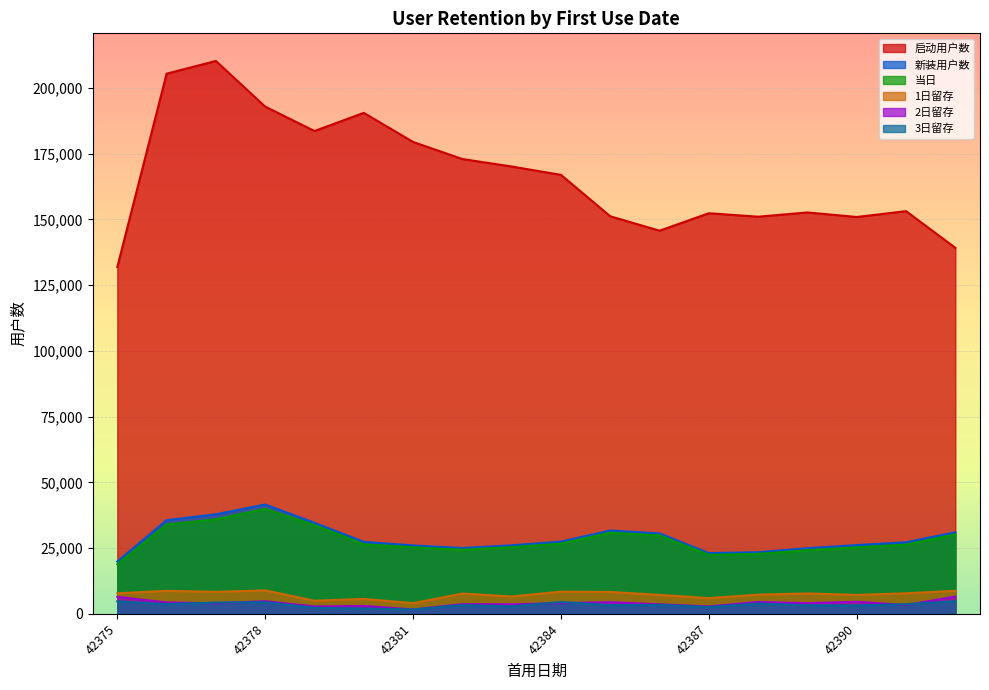

True or false: 启动用户数 has a value of 152368 at 42387.

True